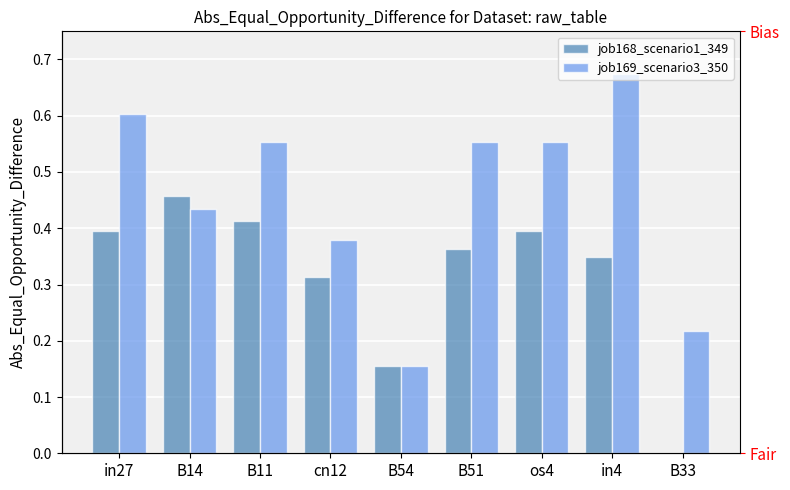

What is the value of the job168_scenario1_349 bar at the 1st from the left?

0.4